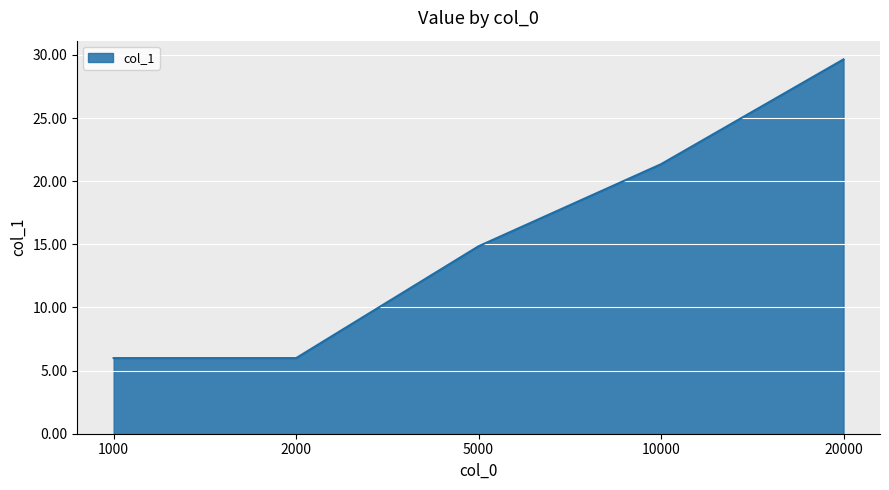

Between 2000 and 5000, which is larger?

5000